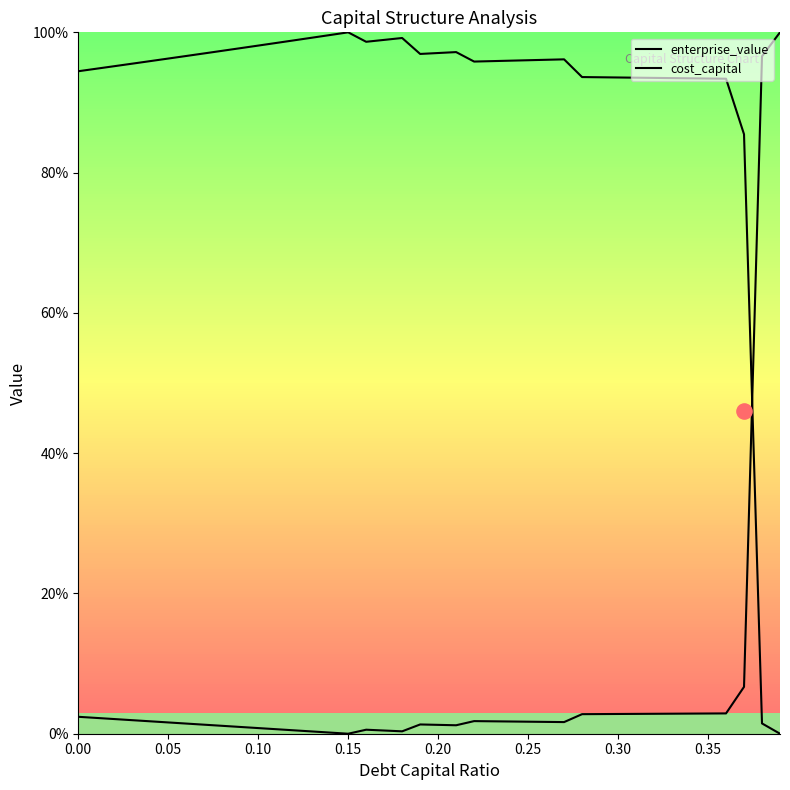

Which series has the widest spread of Y values?

enterprise_value